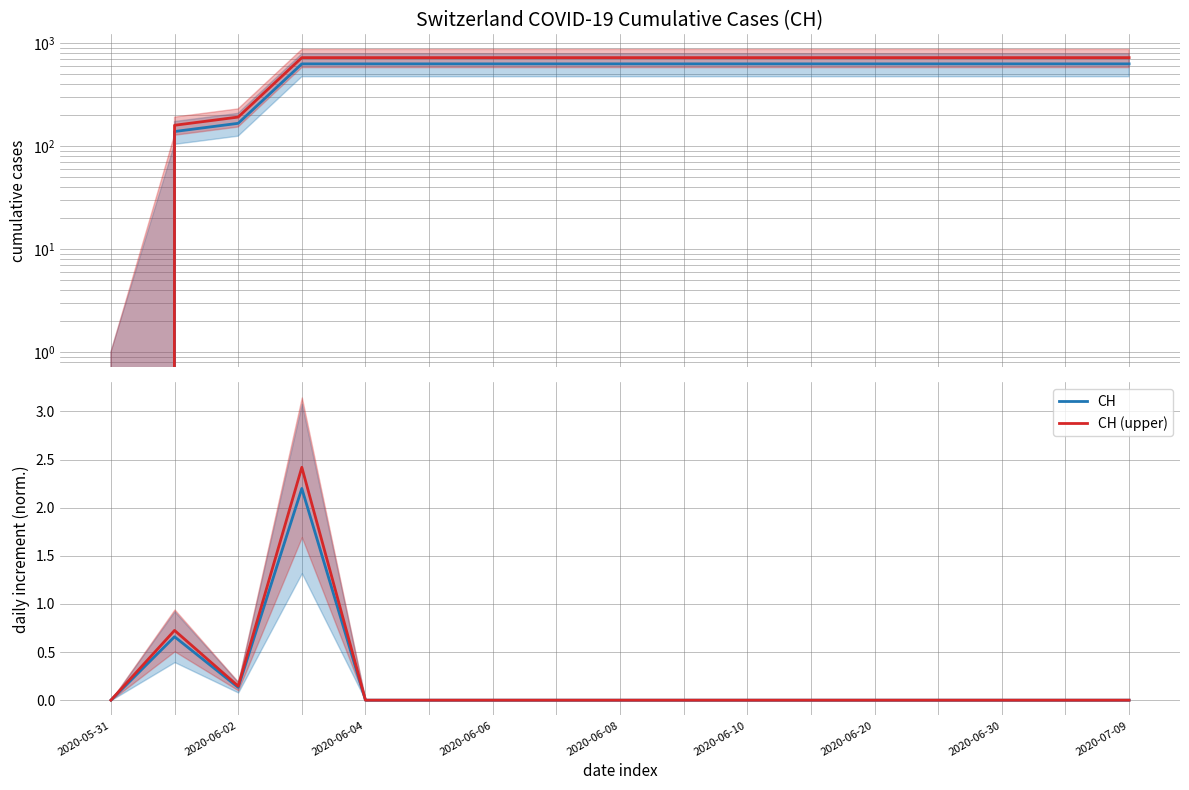

At how many categories does at least one series exceed 1?

1